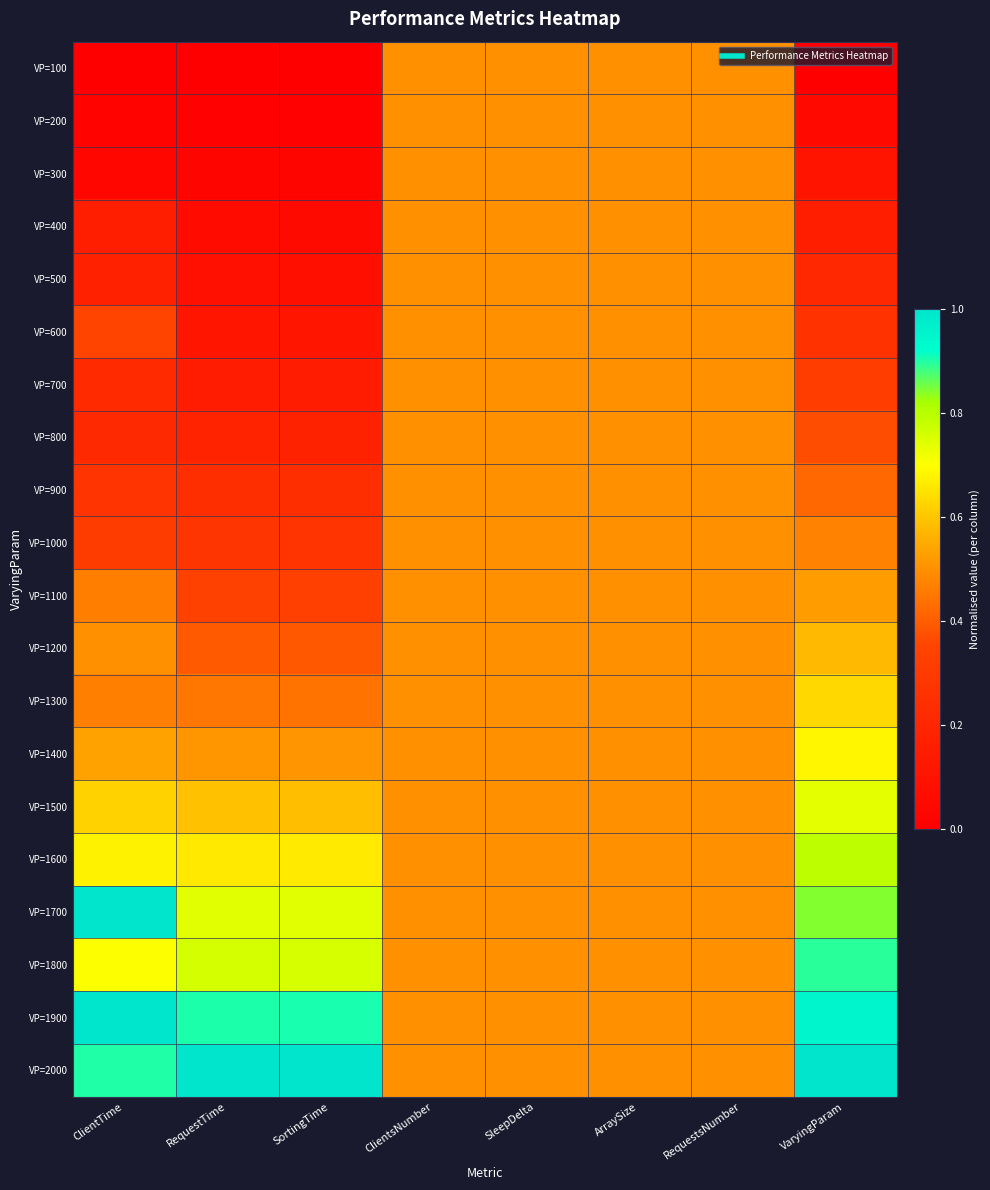

Reading right to left, extract all data points from this chart.

VP=100: VaryingParam=0.0	RequestsNumber=0.5	ArraySize=0.5	SleepDelta=0.5	ClientsNumber=0.5	SortingTime=0.0	RequestTime=0.0	ClientTime=0.0
VP=200: VaryingParam=0.1	RequestsNumber=0.5	ArraySize=0.5	SleepDelta=0.5	ClientsNumber=0.5	SortingTime=0.0	RequestTime=0.0	ClientTime=0.0
VP=300: VaryingParam=0.1	RequestsNumber=0.5	ArraySize=0.5	SleepDelta=0.5	ClientsNumber=0.5	SortingTime=0.0	RequestTime=0.0	ClientTime=0.0
VP=400: VaryingParam=0.2	RequestsNumber=0.5	ArraySize=0.5	SleepDelta=0.5	ClientsNumber=0.5	SortingTime=0.1	RequestTime=0.1	ClientTime=0.2
VP=500: VaryingParam=0.2	RequestsNumber=0.5	ArraySize=0.5	SleepDelta=0.5	ClientsNumber=0.5	SortingTime=0.1	RequestTime=0.1	ClientTime=0.2
VP=600: VaryingParam=0.3	RequestsNumber=0.5	ArraySize=0.5	SleepDelta=0.5	ClientsNumber=0.5	SortingTime=0.1	RequestTime=0.1	ClientTime=0.4
VP=700: VaryingParam=0.3	RequestsNumber=0.5	ArraySize=0.5	SleepDelta=0.5	ClientsNumber=0.5	SortingTime=0.1	RequestTime=0.1	ClientTime=0.2
VP=800: VaryingParam=0.4	RequestsNumber=0.5	ArraySize=0.5	SleepDelta=0.5	ClientsNumber=0.5	SortingTime=0.2	RequestTime=0.2	ClientTime=0.2
VP=900: VaryingParam=0.4	RequestsNumber=0.5	ArraySize=0.5	SleepDelta=0.5	ClientsNumber=0.5	SortingTime=0.2	RequestTime=0.2	ClientTime=0.3
VP=1000: VaryingParam=0.5	RequestsNumber=0.5	ArraySize=0.5	SleepDelta=0.5	ClientsNumber=0.5	SortingTime=0.3	RequestTime=0.3	ClientTime=0.3
VP=1100: VaryingParam=0.5	RequestsNumber=0.5	ArraySize=0.5	SleepDelta=0.5	ClientsNumber=0.5	SortingTime=0.3	RequestTime=0.3	ClientTime=0.5
VP=1200: VaryingParam=0.6	RequestsNumber=0.5	ArraySize=0.5	SleepDelta=0.5	ClientsNumber=0.5	SortingTime=0.4	RequestTime=0.4	ClientTime=0.5
VP=1300: VaryingParam=0.6	RequestsNumber=0.5	ArraySize=0.5	SleepDelta=0.5	ClientsNumber=0.5	SortingTime=0.4	RequestTime=0.4	ClientTime=0.5
VP=1400: VaryingParam=0.7	RequestsNumber=0.5	ArraySize=0.5	SleepDelta=0.5	ClientsNumber=0.5	SortingTime=0.5	RequestTime=0.5	ClientTime=0.5
VP=1500: VaryingParam=0.7	RequestsNumber=0.5	ArraySize=0.5	SleepDelta=0.5	ClientsNumber=0.5	SortingTime=0.6	RequestTime=0.6	ClientTime=0.6
VP=1600: VaryingParam=0.8	RequestsNumber=0.5	ArraySize=0.5	SleepDelta=0.5	ClientsNumber=0.5	SortingTime=0.7	RequestTime=0.7	ClientTime=0.7
VP=1700: VaryingParam=0.8	RequestsNumber=0.5	ArraySize=0.5	SleepDelta=0.5	ClientsNumber=0.5	SortingTime=0.7	RequestTime=0.7	ClientTime=1.0
VP=1800: VaryingParam=0.9	RequestsNumber=0.5	ArraySize=0.5	SleepDelta=0.5	ClientsNumber=0.5	SortingTime=0.8	RequestTime=0.8	ClientTime=0.7
VP=1900: VaryingParam=0.9	RequestsNumber=0.5	ArraySize=0.5	SleepDelta=0.5	ClientsNumber=0.5	SortingTime=0.9	RequestTime=0.9	ClientTime=1.0
VP=2000: VaryingParam=1.0	RequestsNumber=0.5	ArraySize=0.5	SleepDelta=0.5	ClientsNumber=0.5	SortingTime=1.0	RequestTime=1.0	ClientTime=0.9